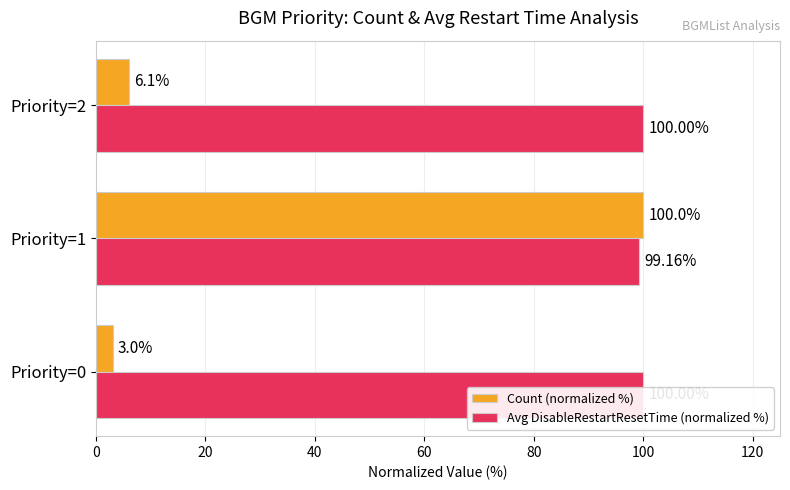

The Count (normalized %) series shows 1.0 at Priority=0. True or false?

False